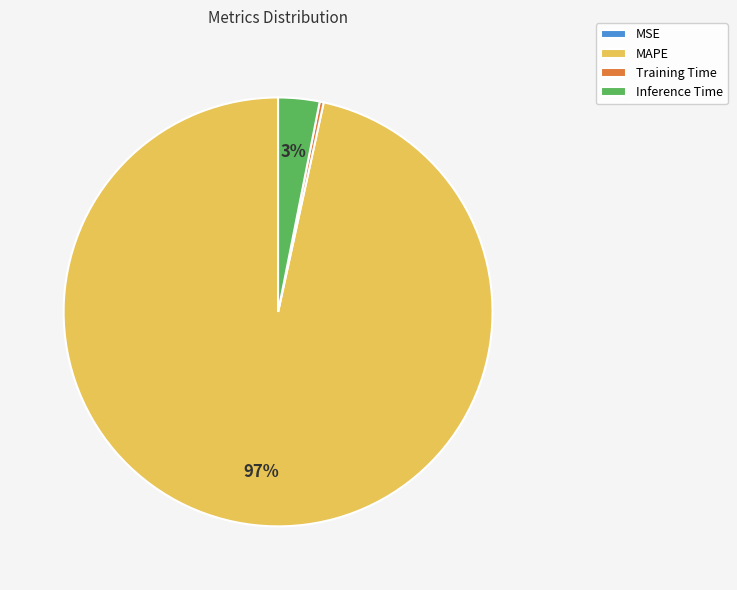

What is the largest slice in the pie chart?

MAPE